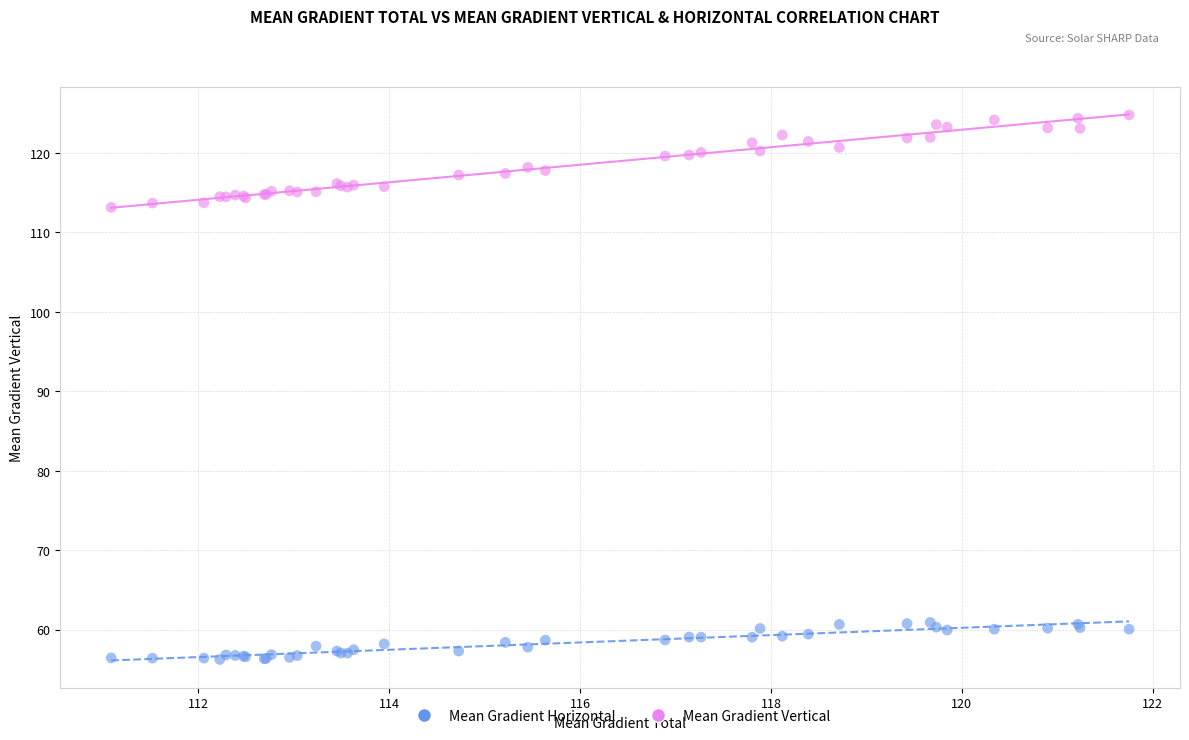

Which series reaches the maximum Y coordinate?

Mean Gradient Vertical